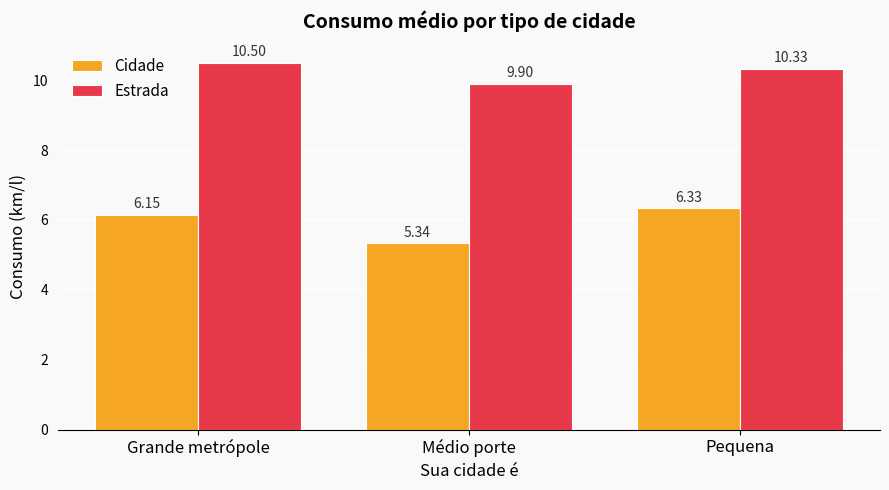

At how many categories does at least one series exceed 7?

3